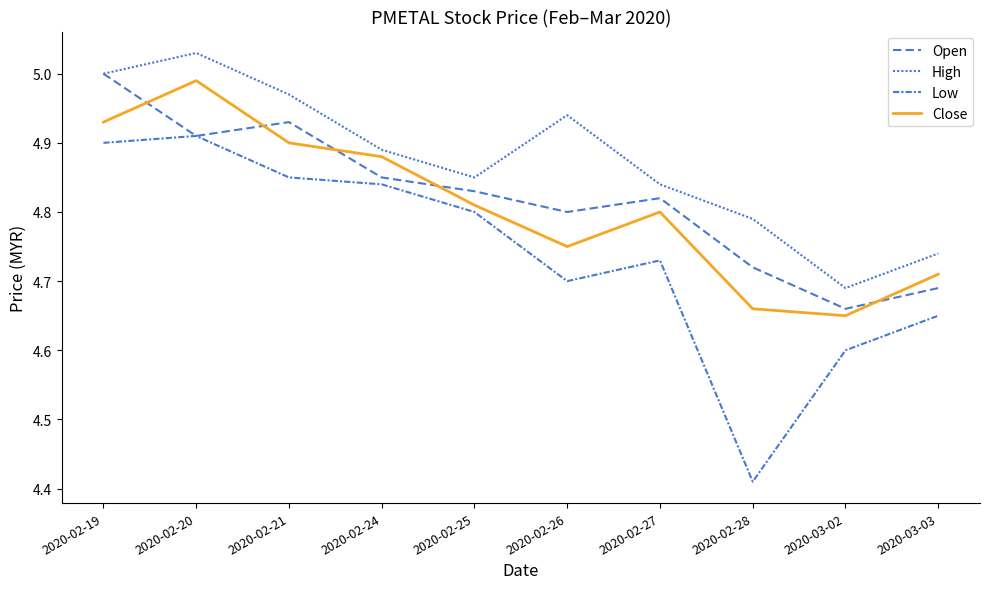

What is the approximate value of Low at 2020-02-24?

4.8